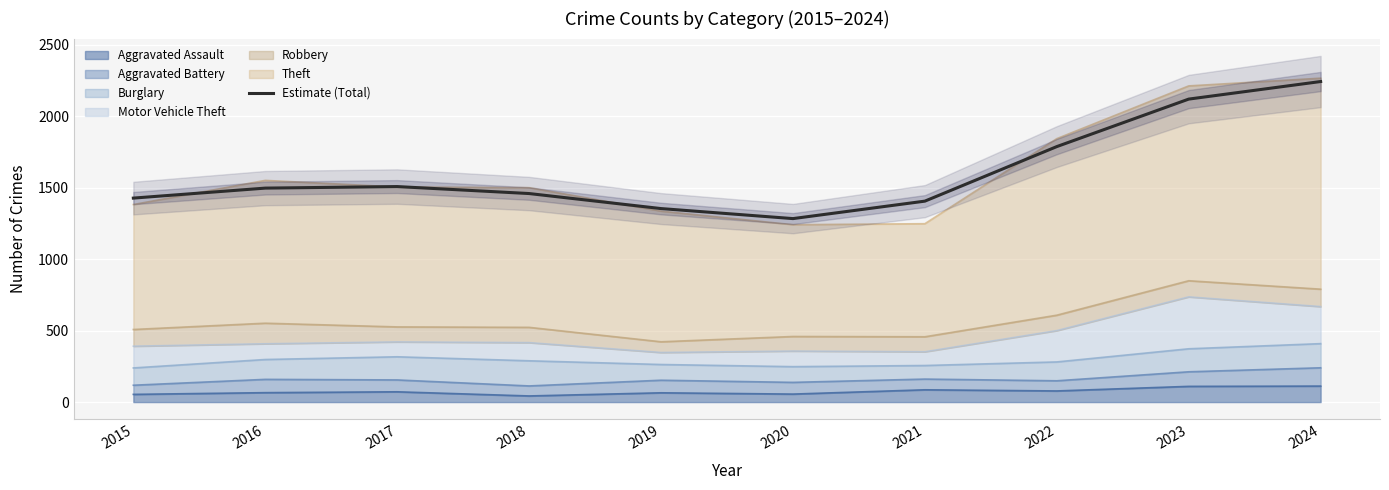

Reading left to right, what are all the values shown in this chart?

1427.1	1497.0	1507.8	1459.0	1353.8	1283.7	1405.9	1787.4	2119.7	2242.6